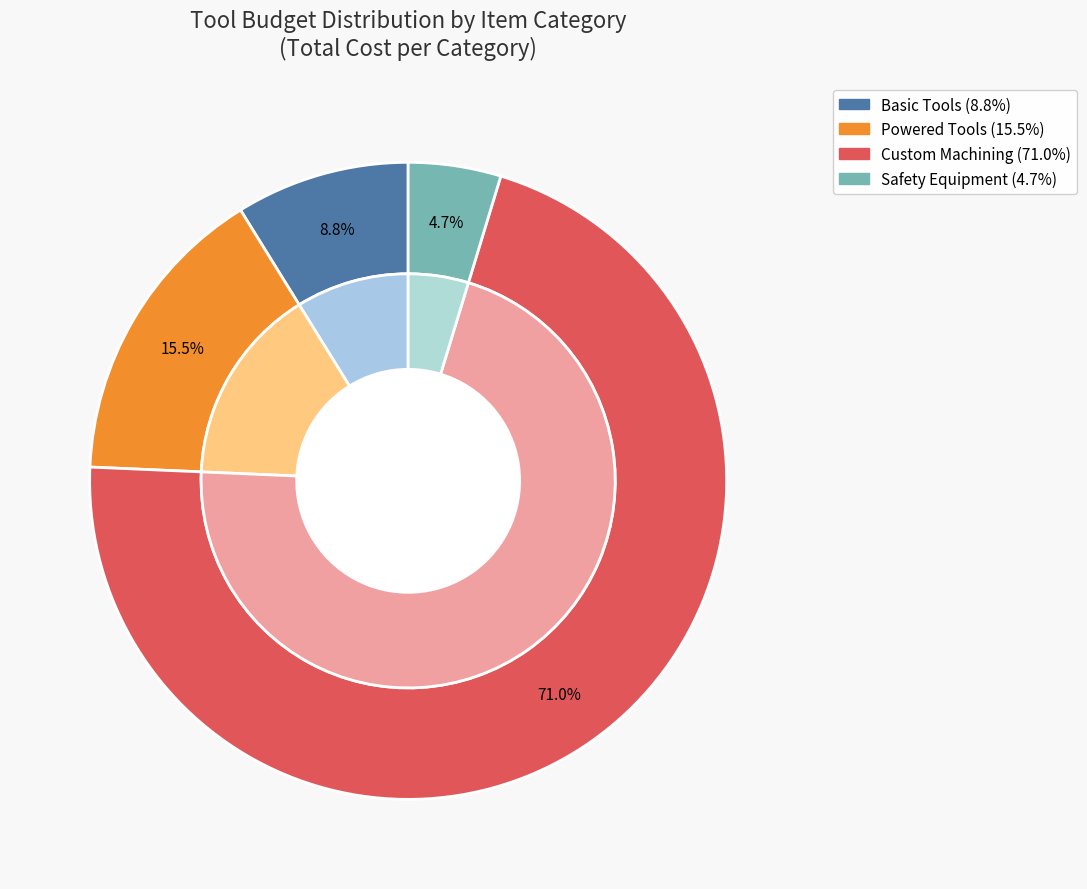

Which category has the smallest portion of the pie?

Safety Equipment